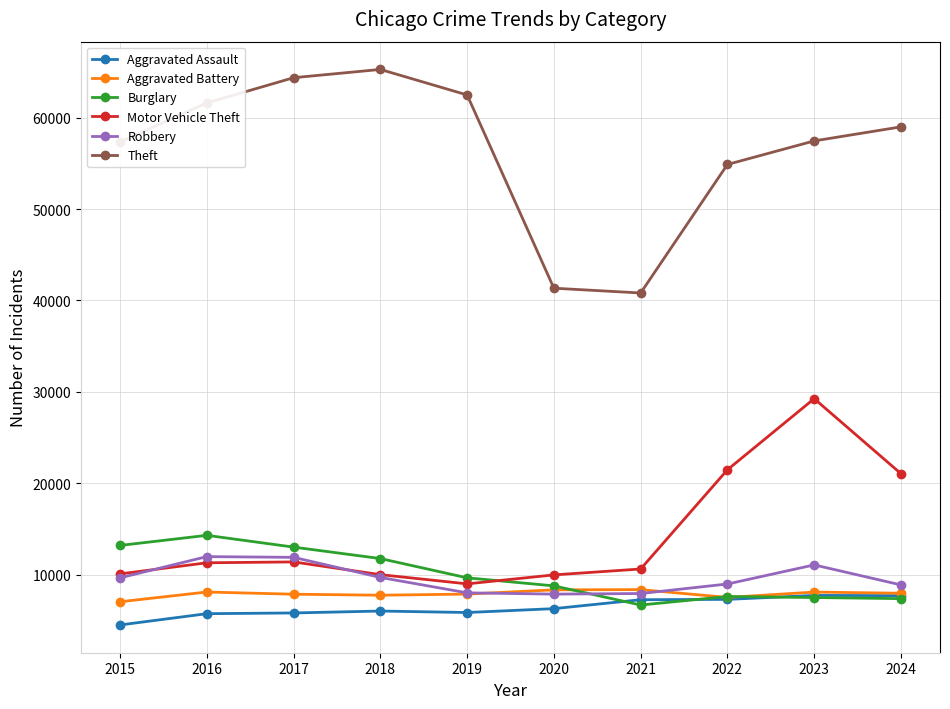

In Aggravated Battery, how many points are higher than both neighbors (excluding endpoints)?

3